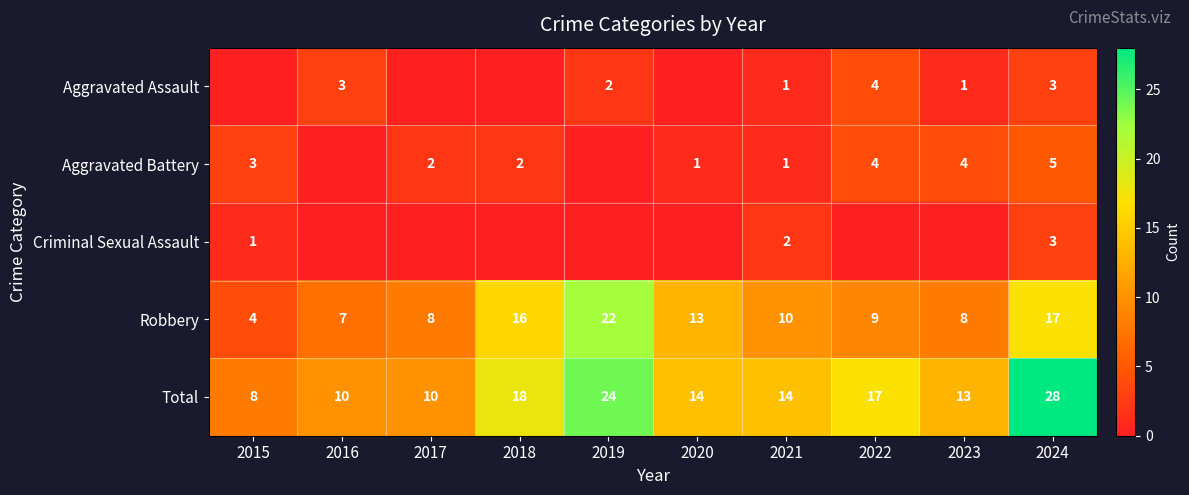

The Aggravated Assault series shows 3 at 2016. True or false?

True